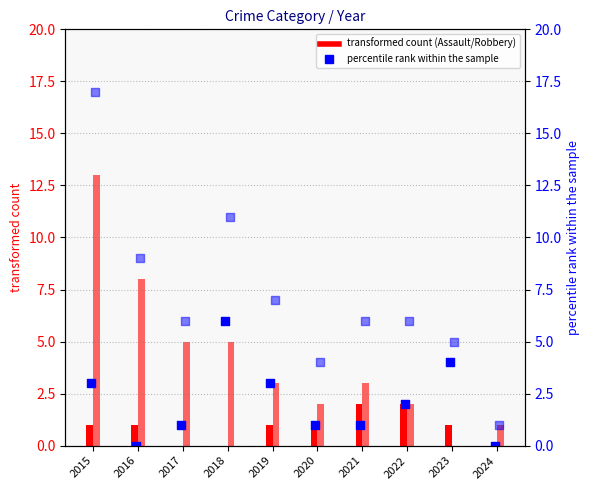

Is the value of Aggravated Assault at 2020 greater than the value of Robbery at 2016?

No